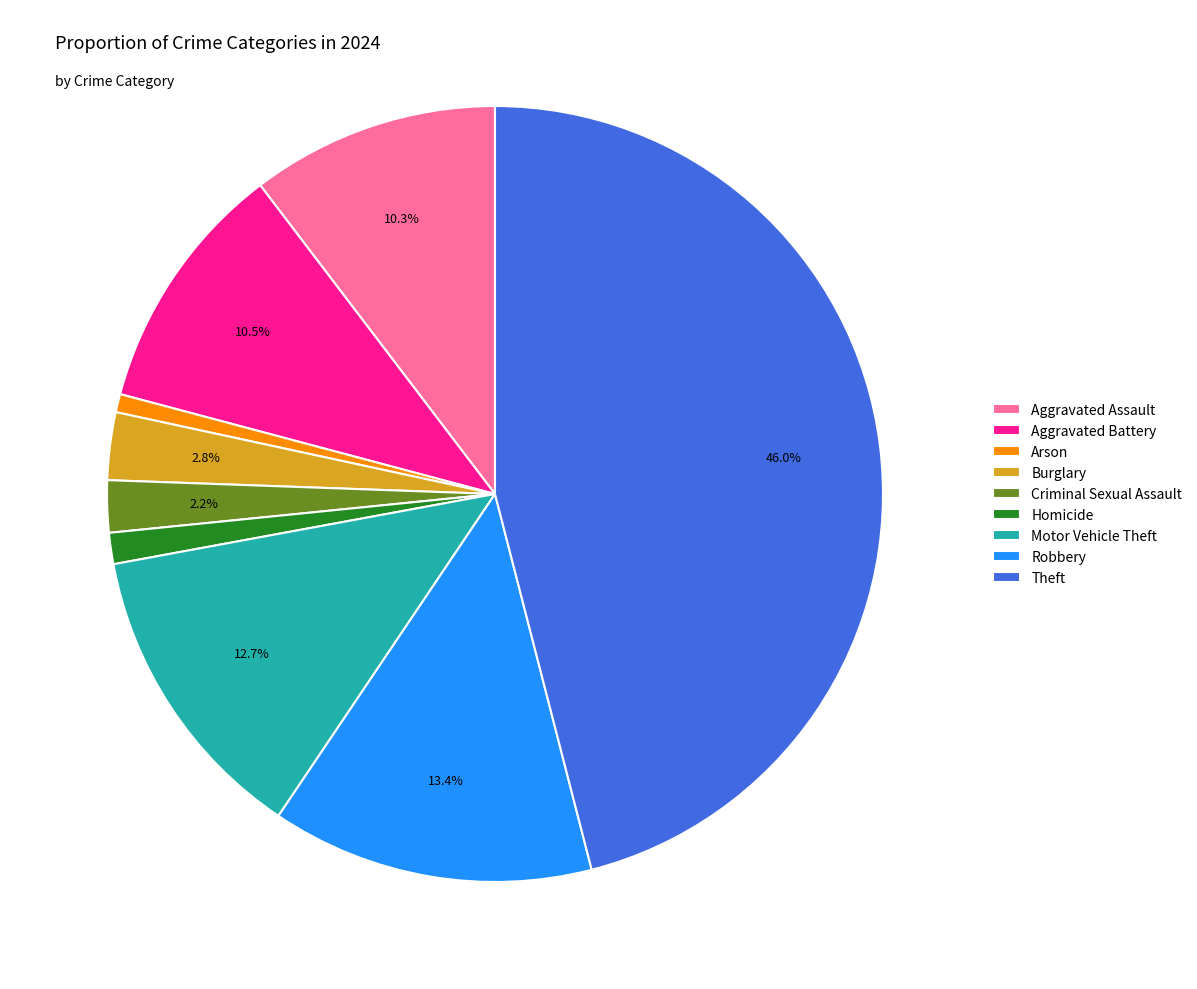

Do Homicide and Motor Vehicle Theft together represent more than half of the pie?

No